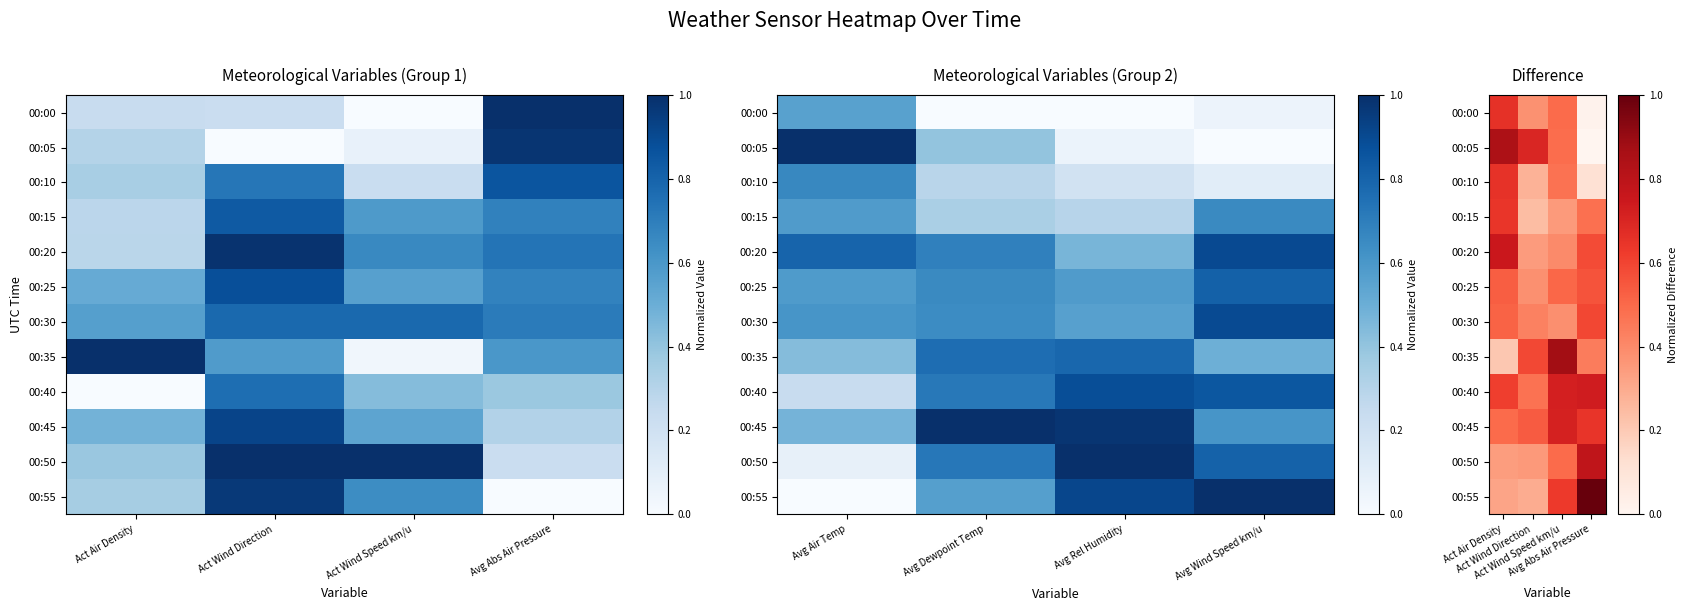

What is the total value across all series at Act Wind Direction?

5.0